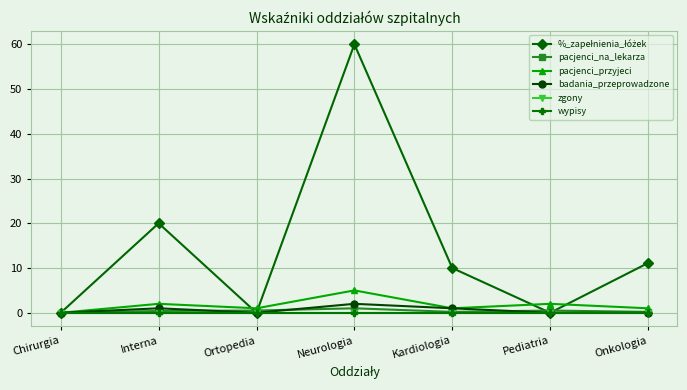

Reading left to right, transcribe all the data shown in this chart.

%_zapełnienia_łóżek: 0.0	20.0	0.0	60.0	10.0	0.0	11.1
pacjenci_na_lekarza: 0.0	0.4	0.5	1.0	0.2	0.5	0.2
pacjenci_przyjeci: 0.0	2.0	1.0	5.0	1.0	2.0	1.0
badania_przeprowadzone: 0.0	1.0	0.0	2.0	1.0	0.0	0.0
zgony: 0.0	0.0	0.0	0.0	0.0	0.0	0.0
wypisy: 0.0	0.0	0.0	0.0	0.0	0.0	0.0